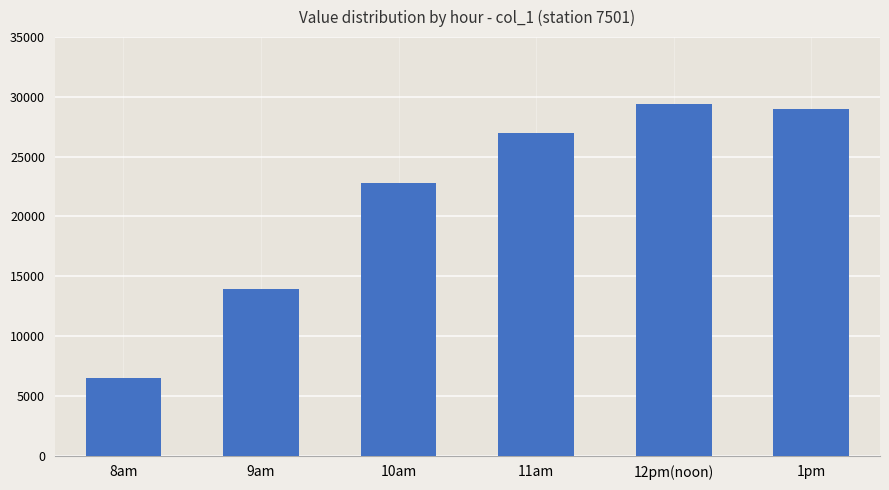

What is the minimum value shown in the chart?

6452.0